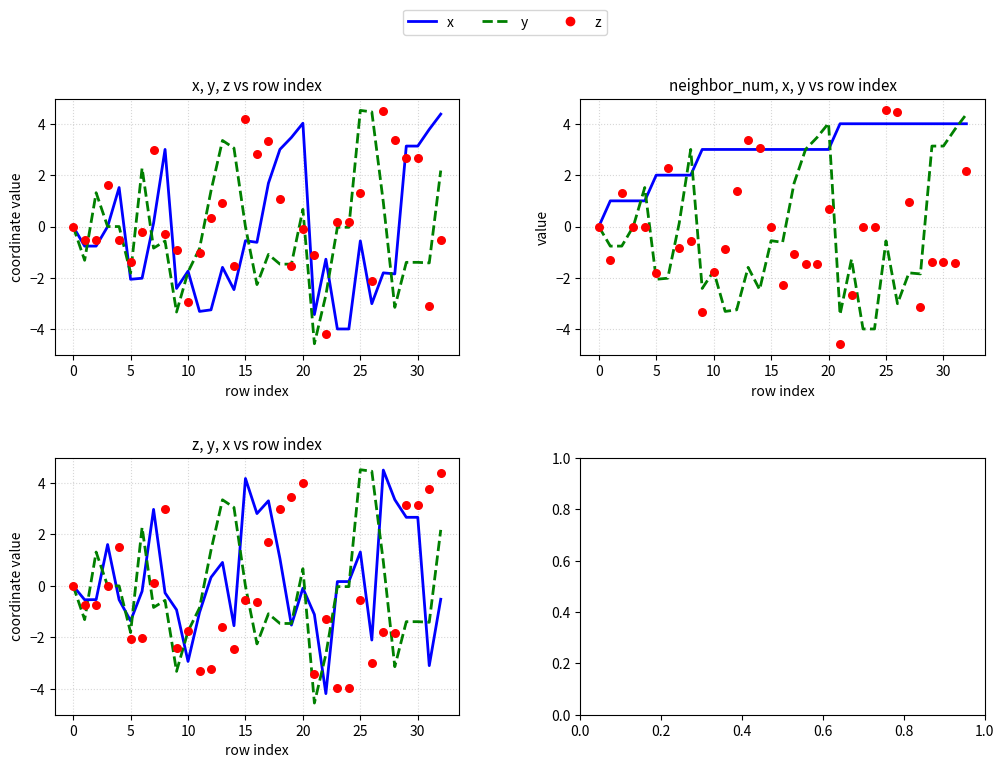

What are all the series names shown in the legend?

x, y, z